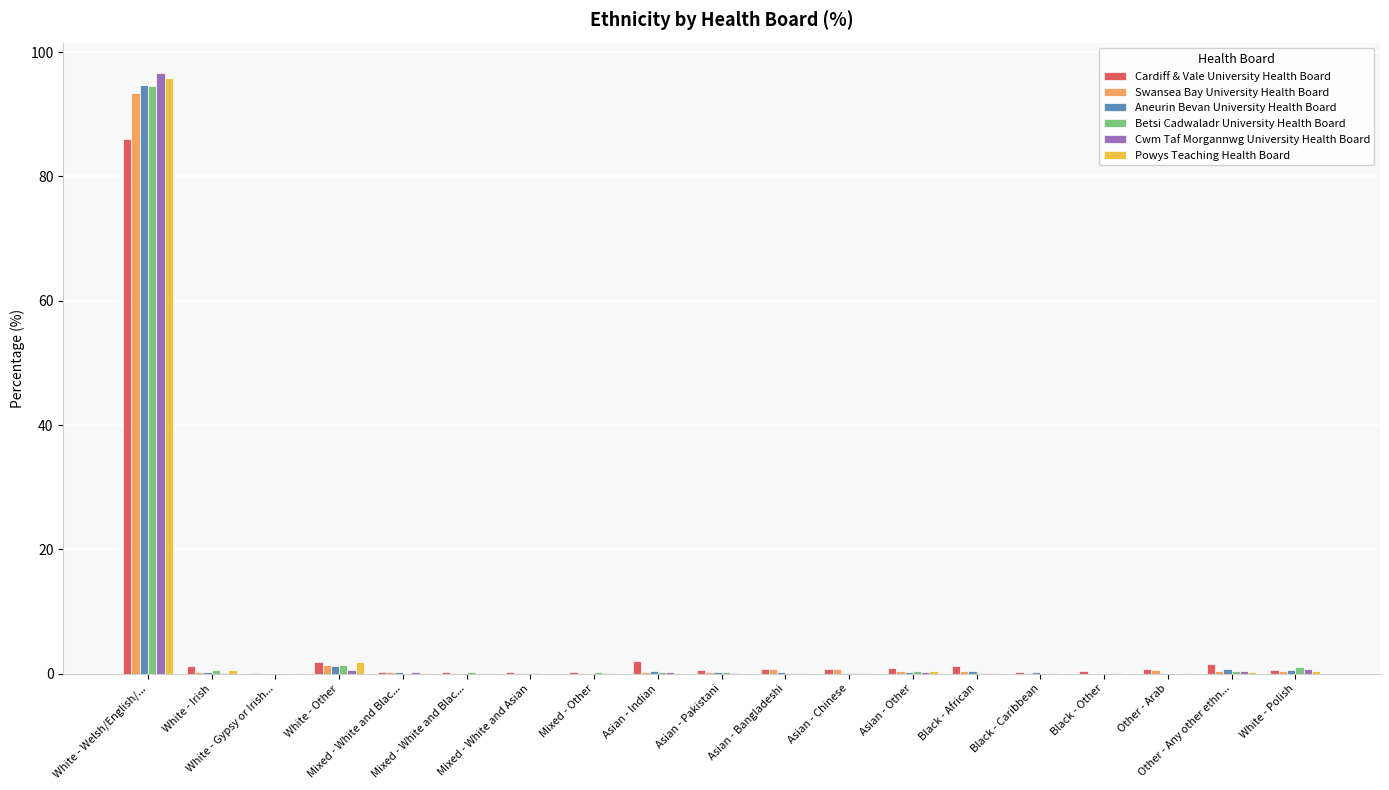

Which series has the widest spread of values?

Cwm Taf Morgannwg University Health Board